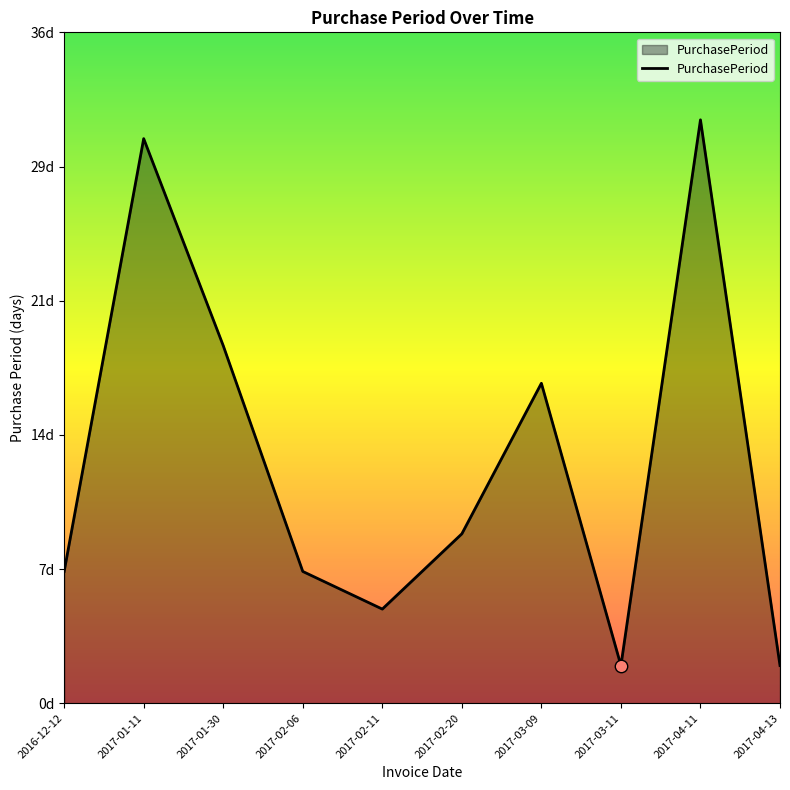

Is this an area chart (filled region under the line)?

Yes